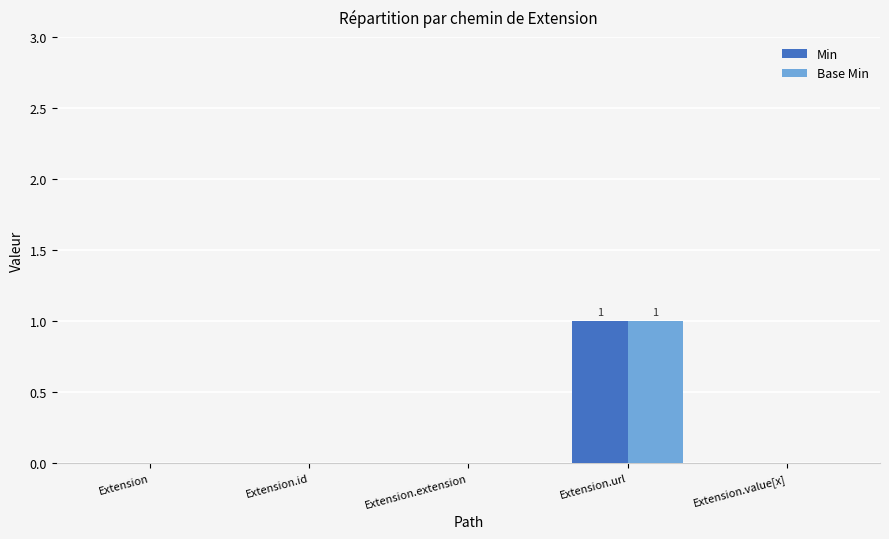

How many categories are shown in the chart?

5